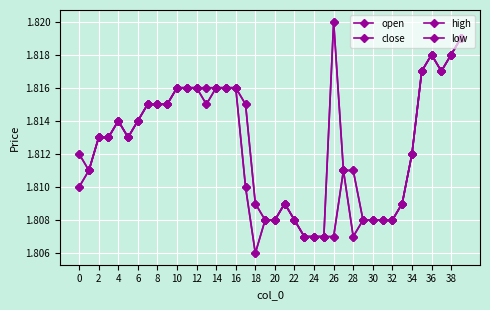

Reading right to left, transcribe all the data shown in this chart.

open: 1.8	1.8	1.8	1.8	1.8	1.8	1.8	1.8	1.8	1.8	1.8	1.8	1.8	1.8	1.8	1.8	1.8	1.8	1.8	1.8	1.8	1.8	1.8	1.8	1.8	1.8	1.8	1.8	1.8	1.8	1.8	1.8	1.8	1.8	1.8	1.8	1.8	1.8	1.8	1.8
close: 1.8	1.8	1.8	1.8	1.8	1.8	1.8	1.8	1.8	1.8	1.8	1.8	1.8	1.8	1.8	1.8	1.8	1.8	1.8	1.8	1.8	1.8	1.8	1.8	1.8	1.8	1.8	1.8	1.8	1.8	1.8	1.8	1.8	1.8	1.8	1.8	1.8	1.8	1.8	1.8
high: 1.8	1.8	1.8	1.8	1.8	1.8	1.8	1.8	1.8	1.8	1.8	1.8	1.8	1.8	1.8	1.8	1.8	1.8	1.8	1.8	1.8	1.8	1.8	1.8	1.8	1.8	1.8	1.8	1.8	1.8	1.8	1.8	1.8	1.8	1.8	1.8	1.8	1.8	1.8	1.8
low: 1.8	1.8	1.8	1.8	1.8	1.8	1.8	1.8	1.8	1.8	1.8	1.8	1.8	1.8	1.8	1.8	1.8	1.8	1.8	1.8	1.8	1.8	1.8	1.8	1.8	1.8	1.8	1.8	1.8	1.8	1.8	1.8	1.8	1.8	1.8	1.8	1.8	1.8	1.8	1.8